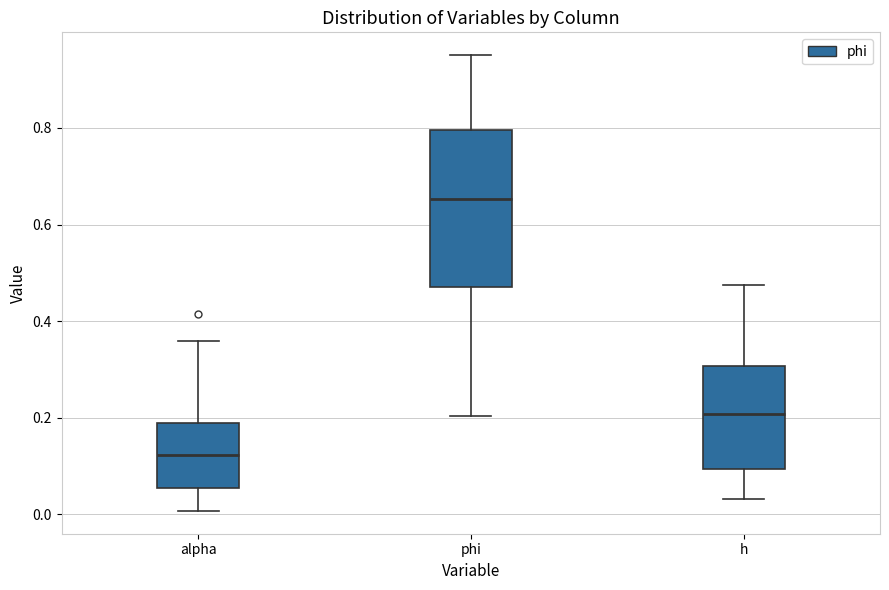

Which box's median line is the lowest?

alpha